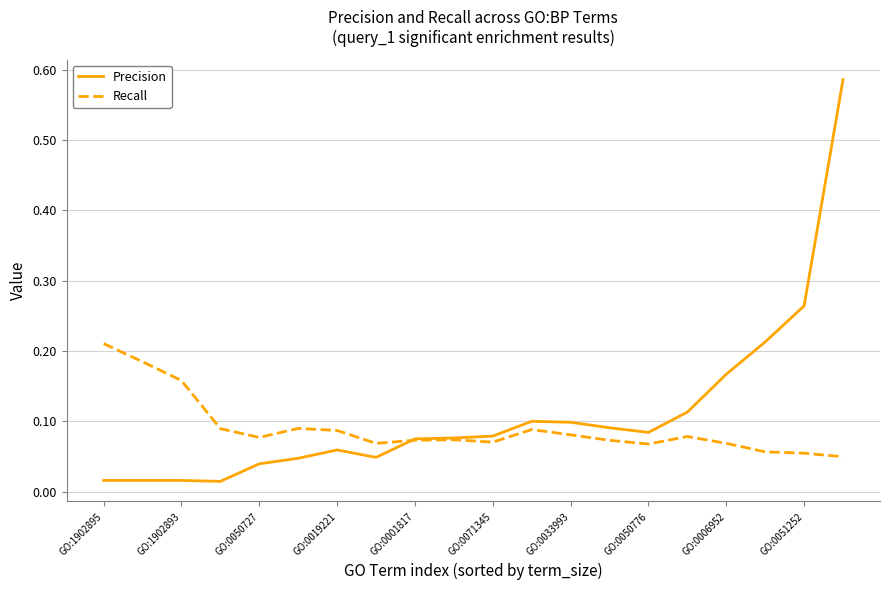

List the series in order of their peak value, highest first.

Precision, Recall